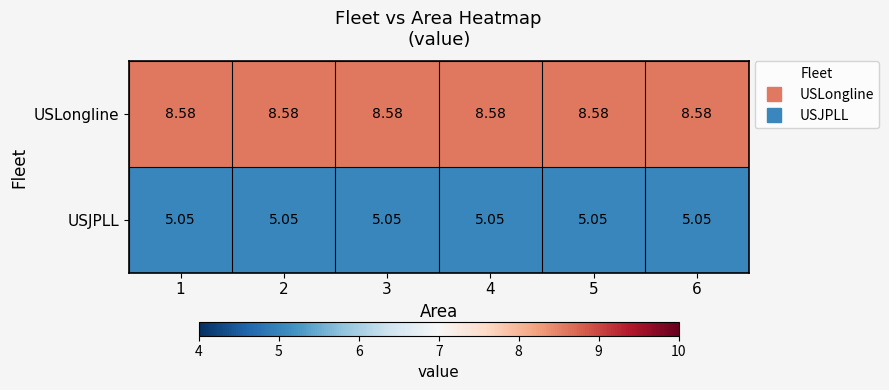

List the series in order of their overall mean, highest first.

USLongline, USJPLL